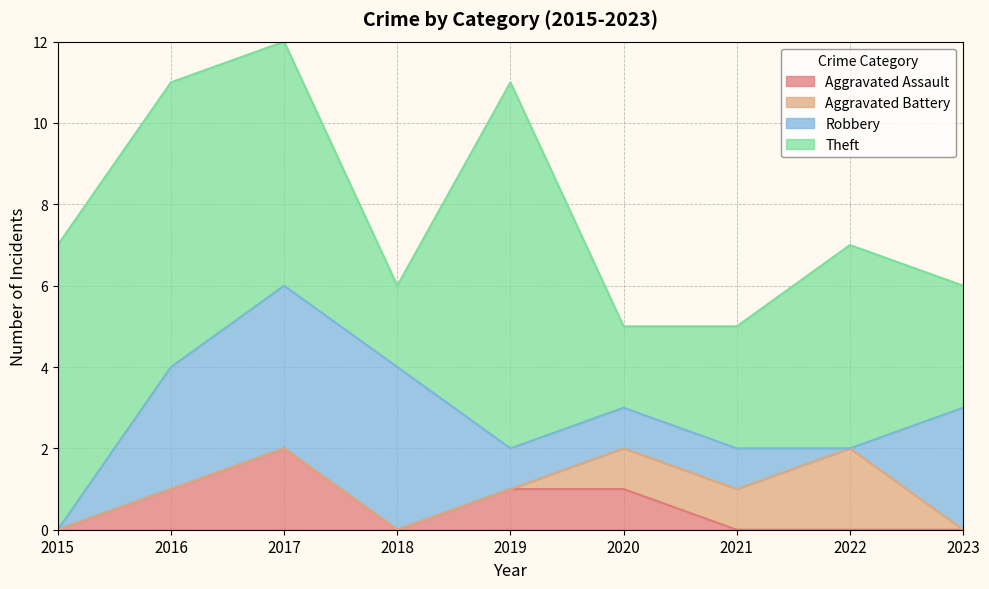

What value does the Theft series have at 2018?

2